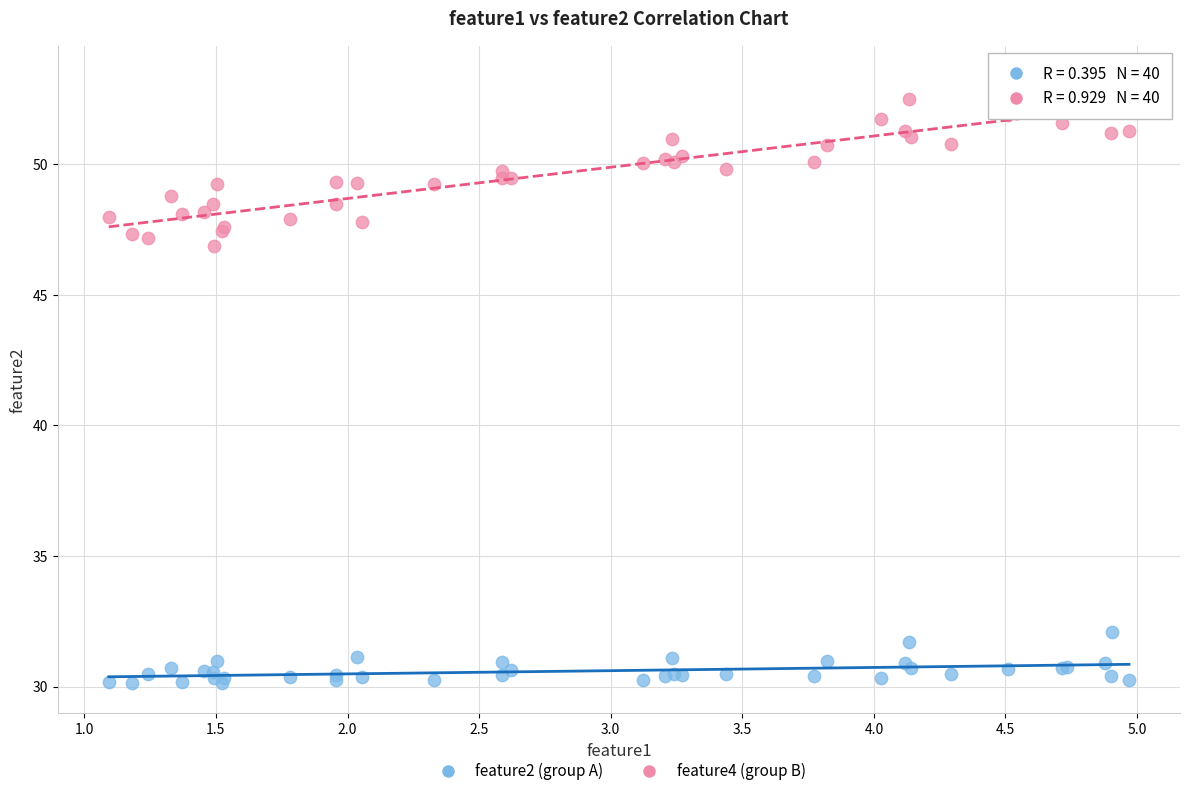

Across all series, what Y value is closest to 41?

46.9